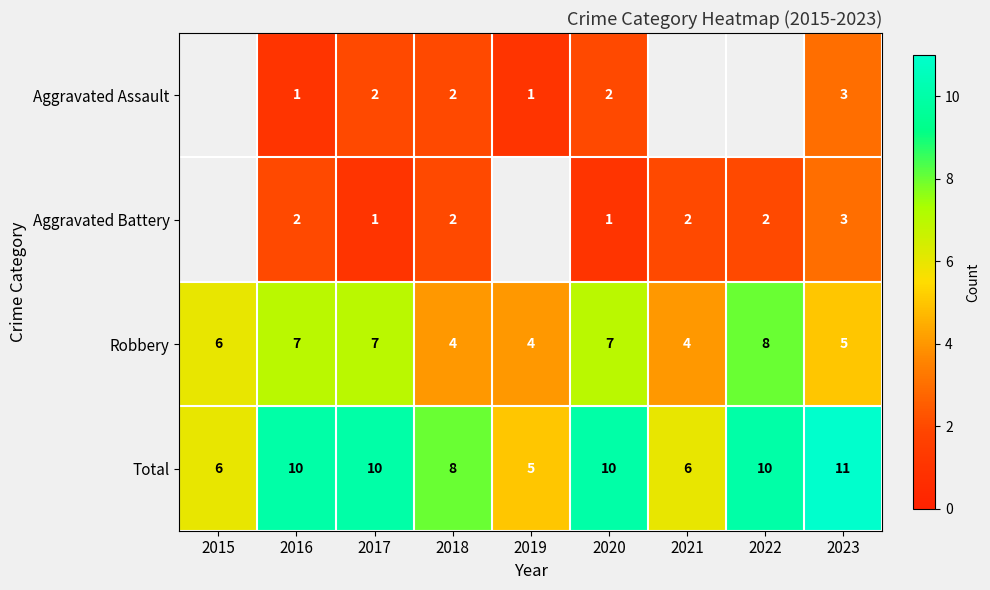

Which has a higher value, 2020 or 2018?

2020